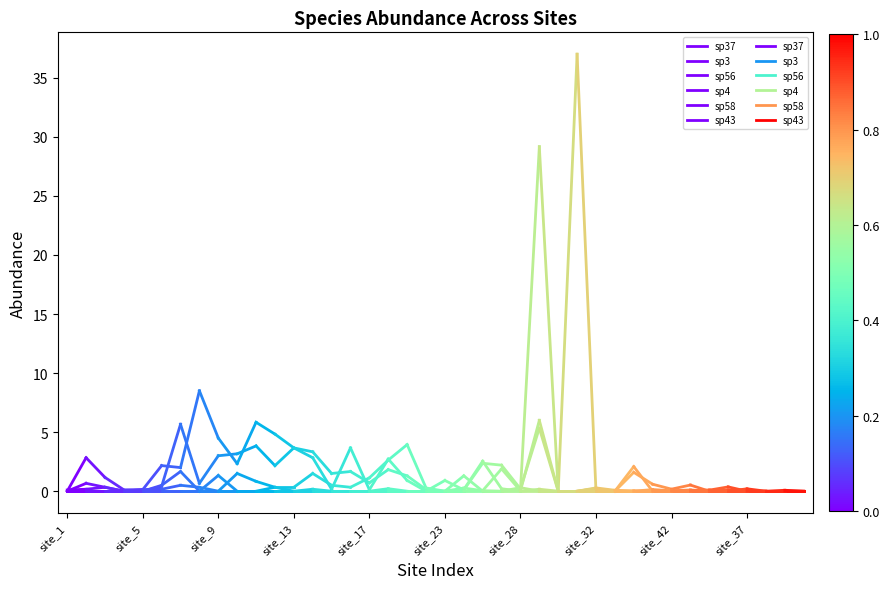

Between site_5 and site_1, which is larger?

site_5